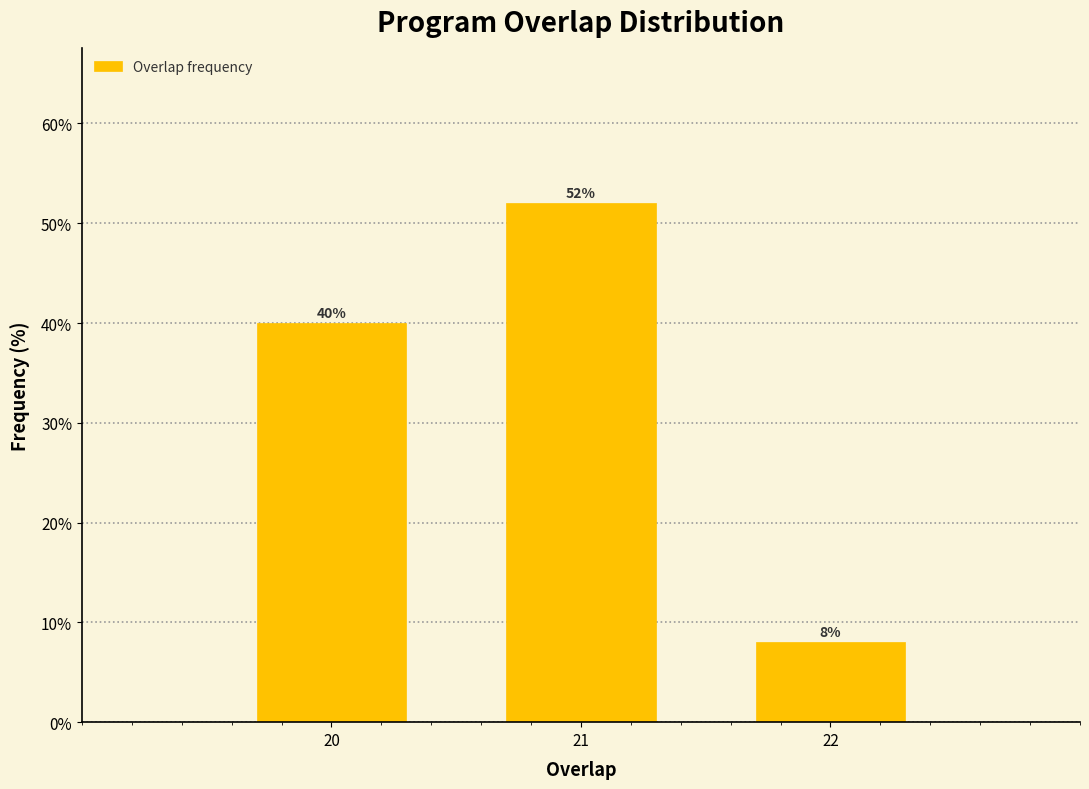

Reading left to right, list all the values displayed in this chart.

20=40	21=52	22=8